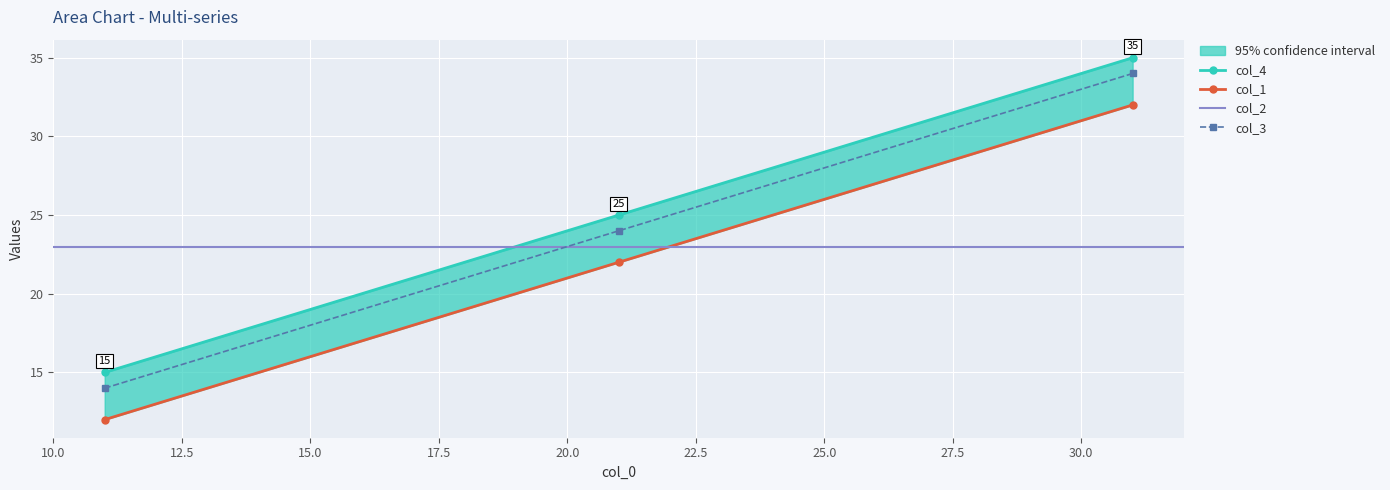

What is the maximum value shown in the chart?

35